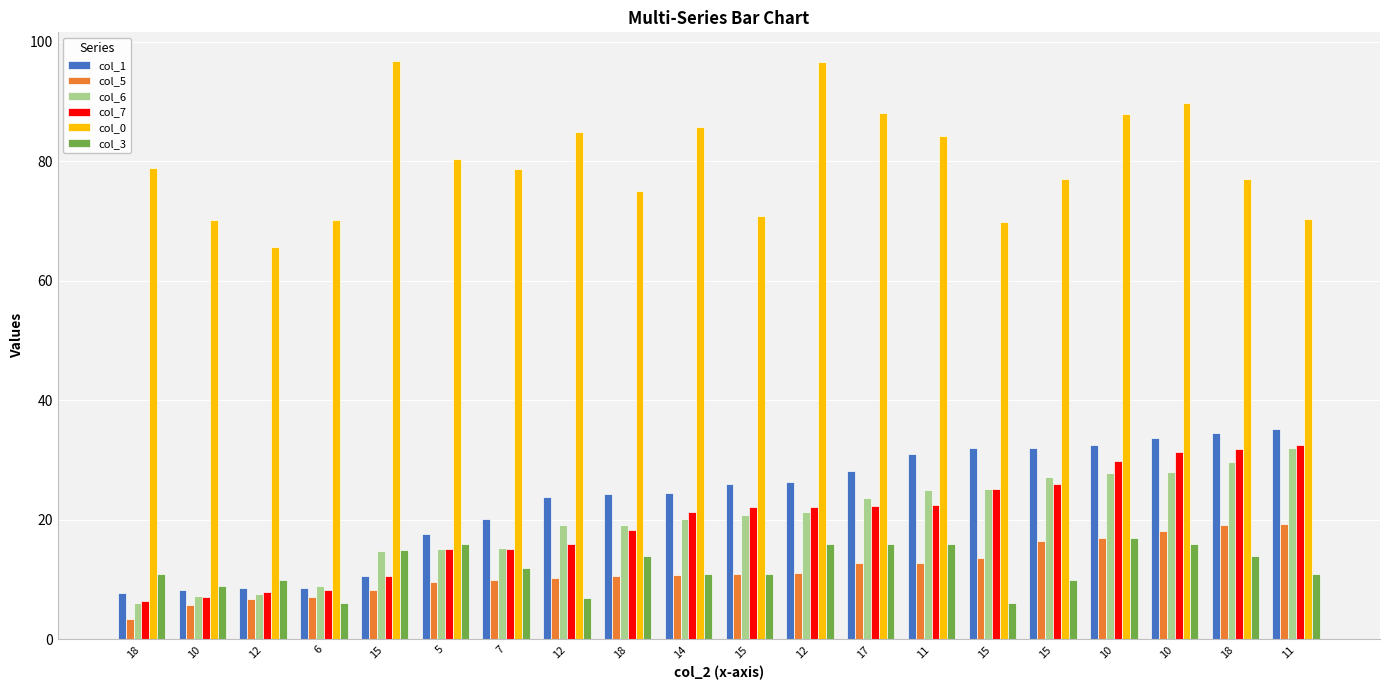

What are all the series names shown in the legend?

col_1, col_5, col_6, col_7, col_0, col_3